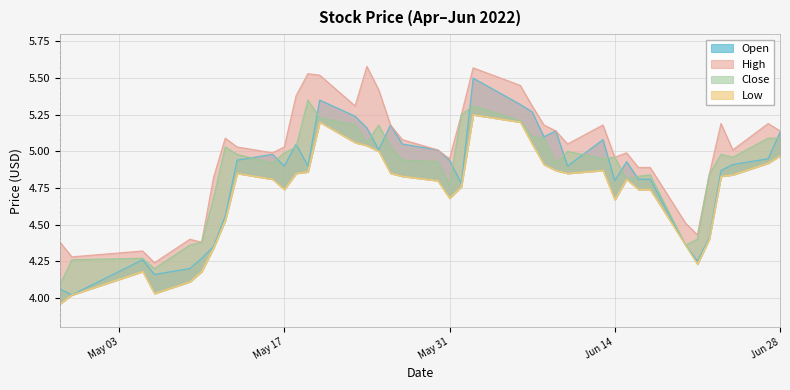

True or false: close and low intersect in this chart.

False